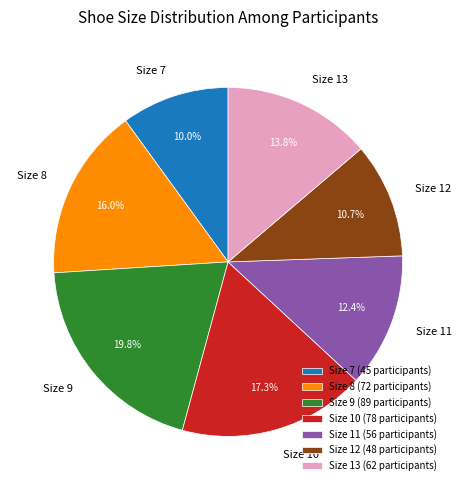

Is there a majority slice in this chart?

No